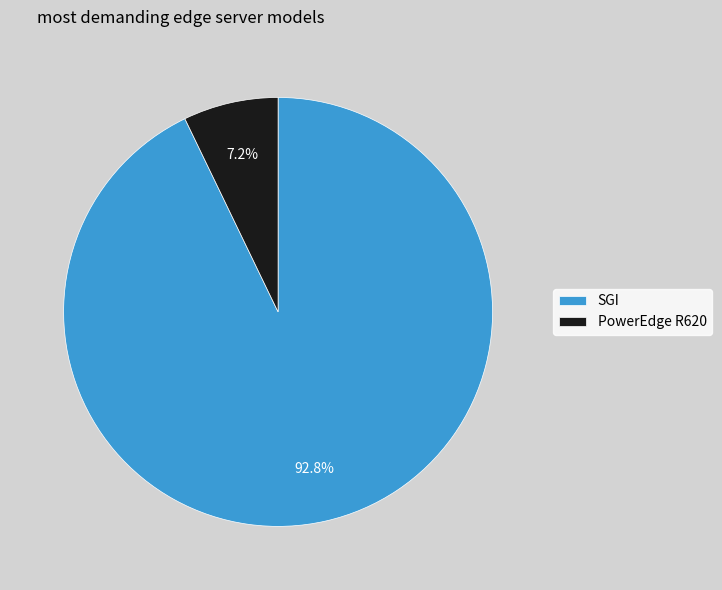

To the nearest percent, what is the combined percentage of SGI and PowerEdge R620?

100%